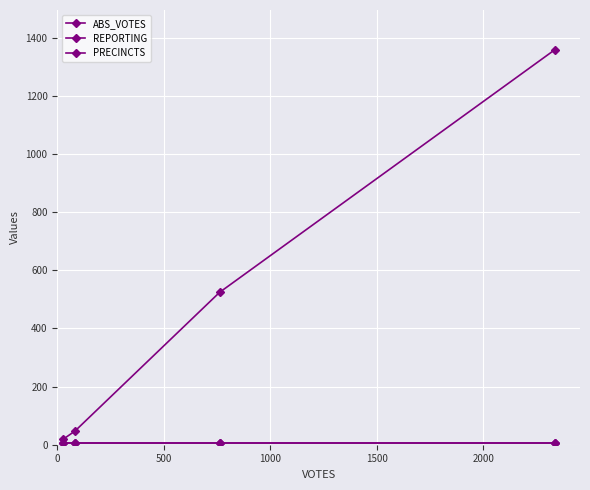

Does the chart have visible grid lines?

Yes